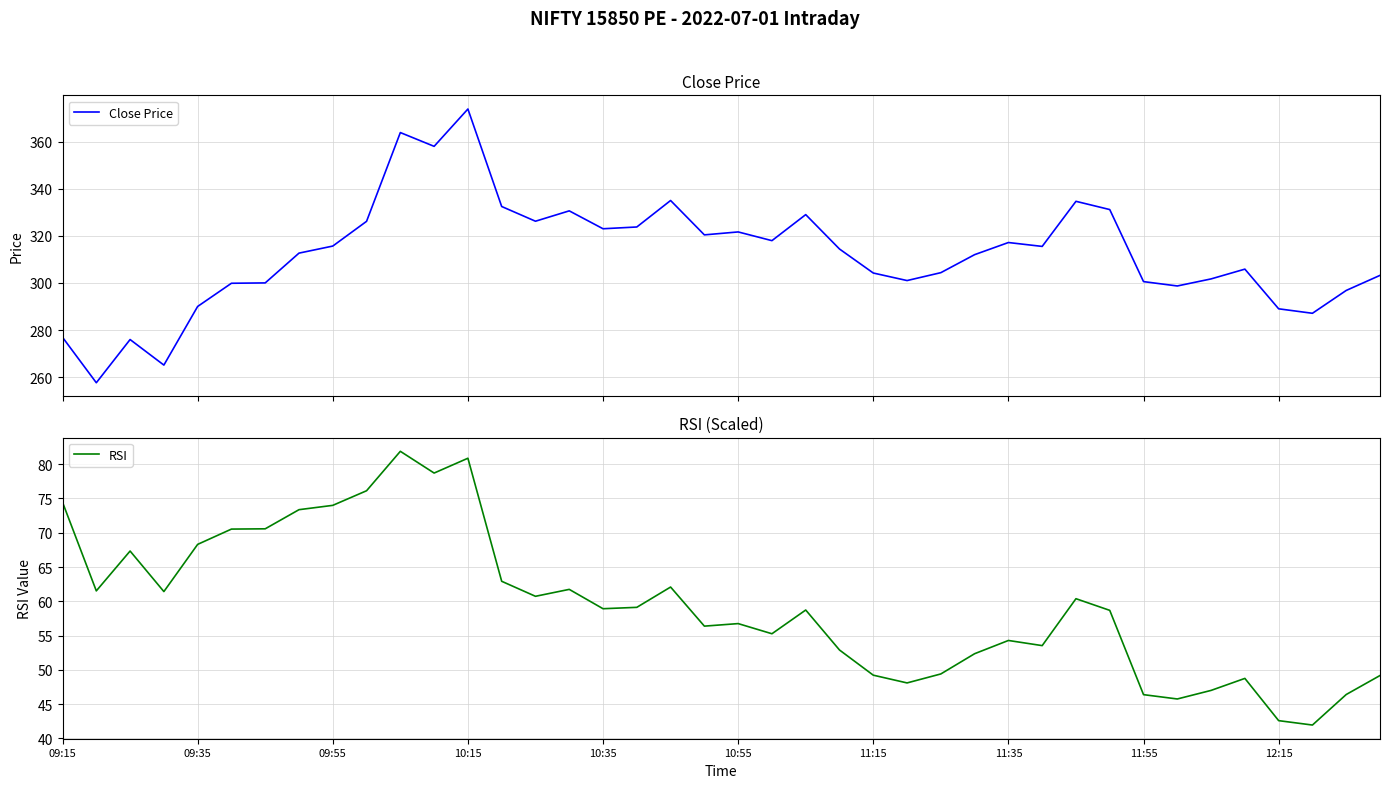

In Close Price, how many points are lower than both neighbors (excluding endpoints)?

11